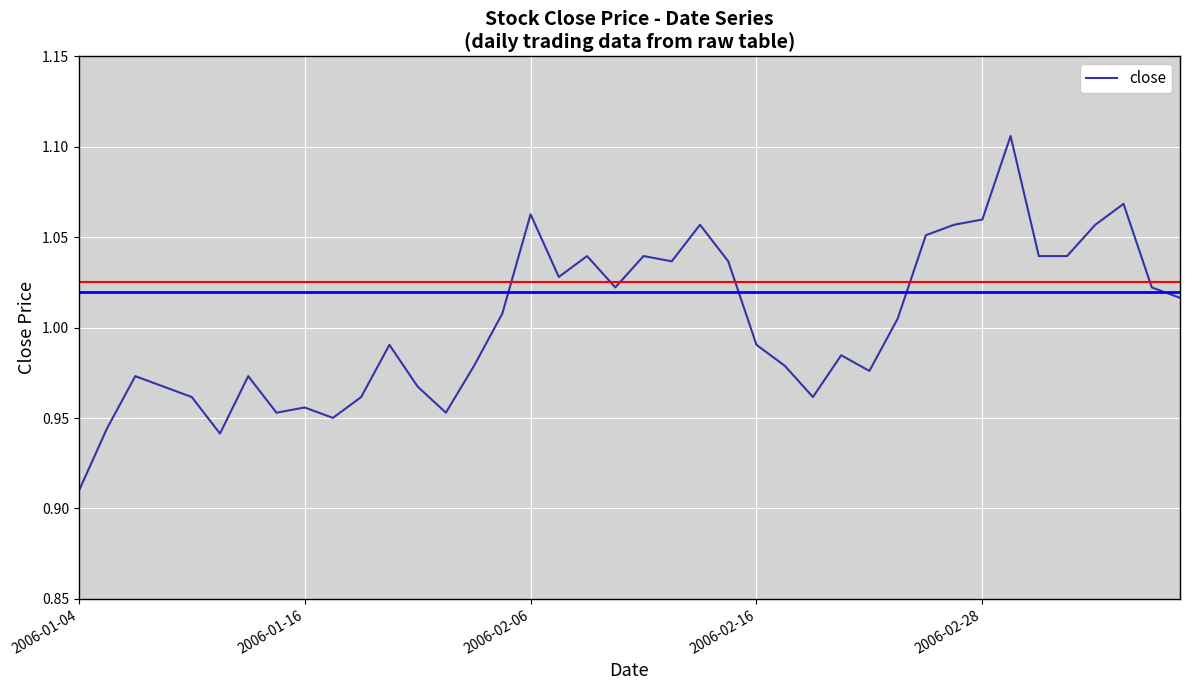

How many lines are shown in the chart?

1